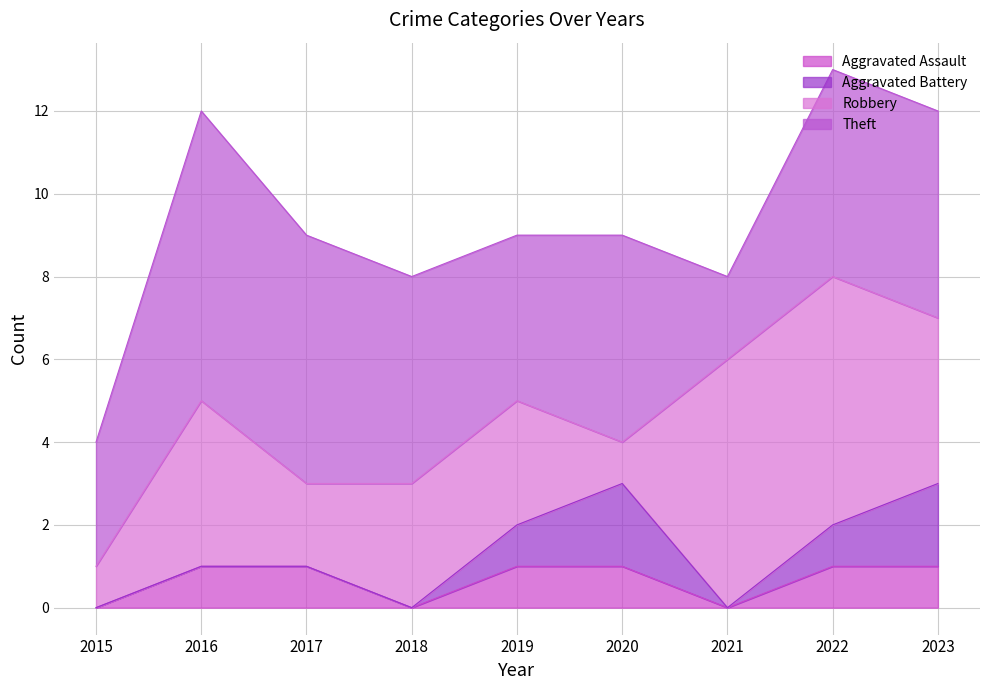

At which category does Theft reach its first local valley?

2019